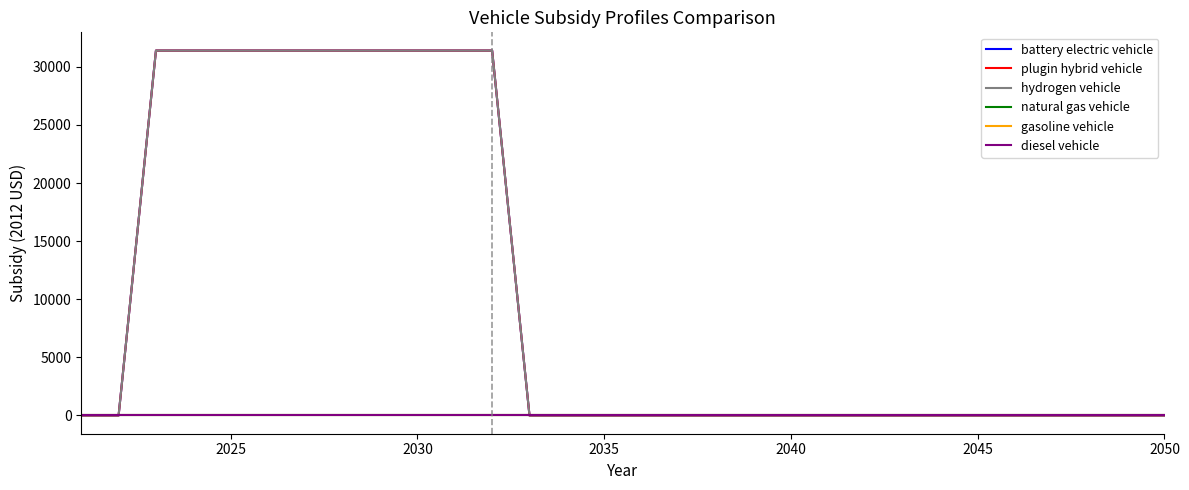

Does the chart have visible grid lines?

No